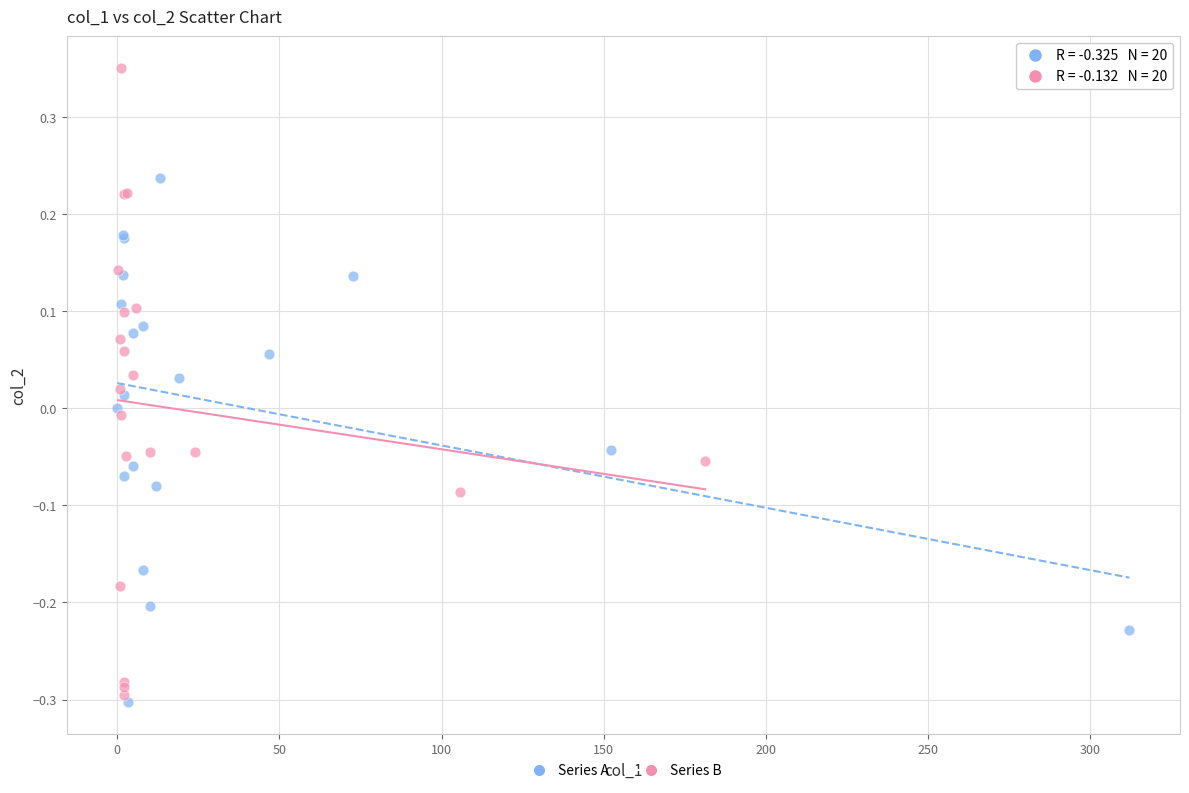

Which series reaches the maximum Y coordinate?

Series B